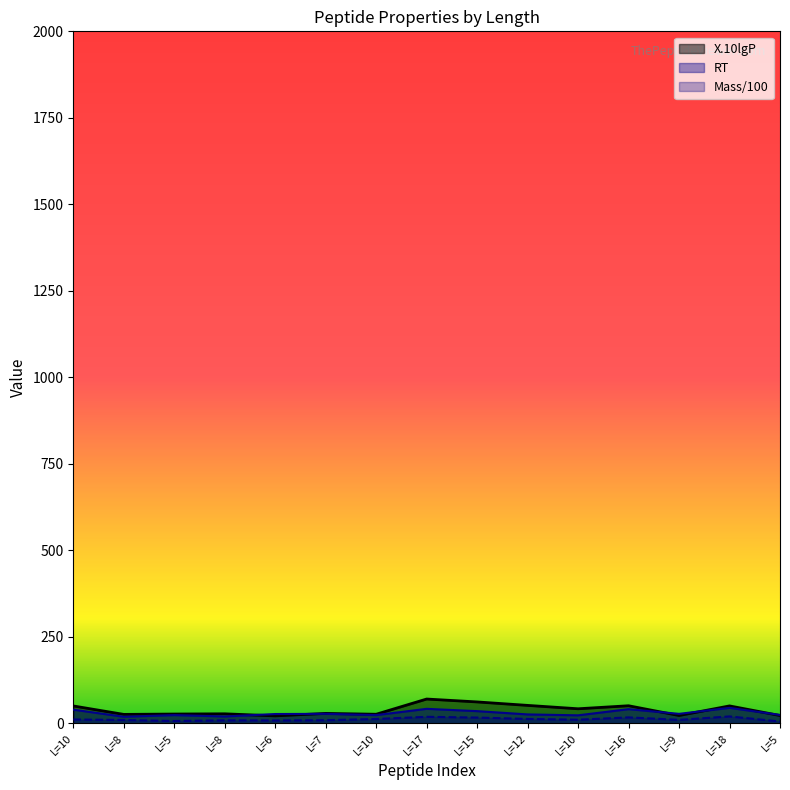

Between L=18 and L=10, which is larger?

L=18